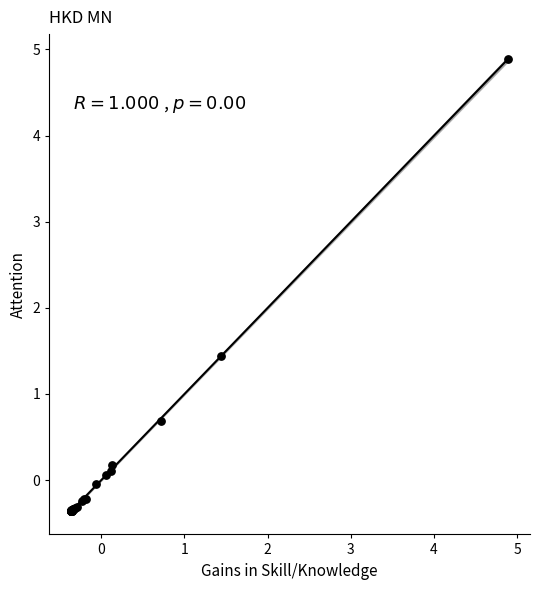

What Y value in the scatter plot is closest to 2?

1.4